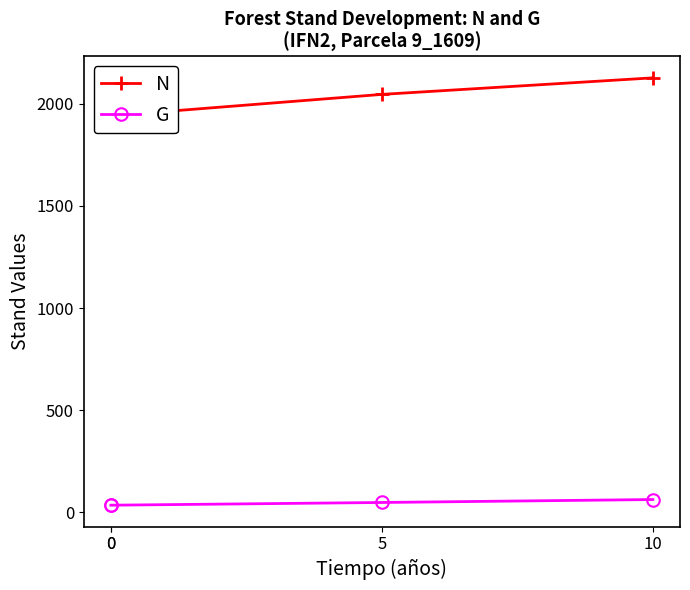

What are all the series names shown in the legend?

N, G